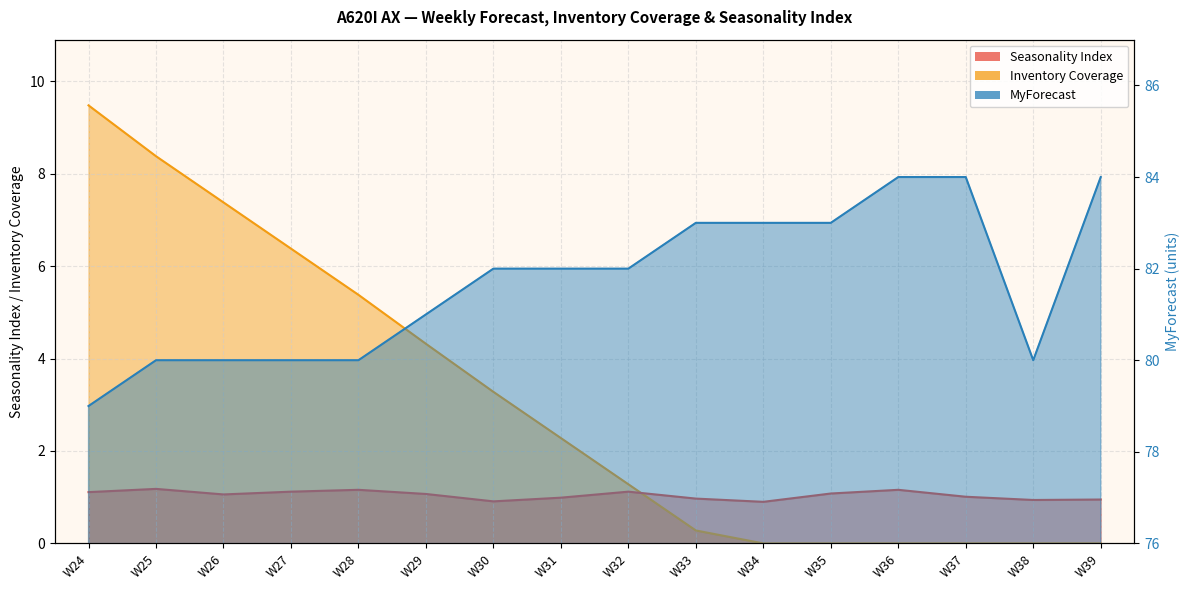

Reading left to right, extract all data points from this chart.

Seasonality Index: 1.1	1.2	1.1	1.1	1.2	1.1	0.9	1.0	1.1	1.0	0.9	1.1	1.2	1.0	0.9	0.9
Inventory Coverage: 9.5	8.4	7.4	6.4	5.4	4.3	3.3	2.3	1.3	0.3	0.0	0.0	0.0	0.0	0.0	0.0
MyForecast: 79.0	80.0	80.0	80.0	80.0	81.0	82.0	82.0	82.0	83.0	83.0	83.0	84.0	84.0	80.0	84.0